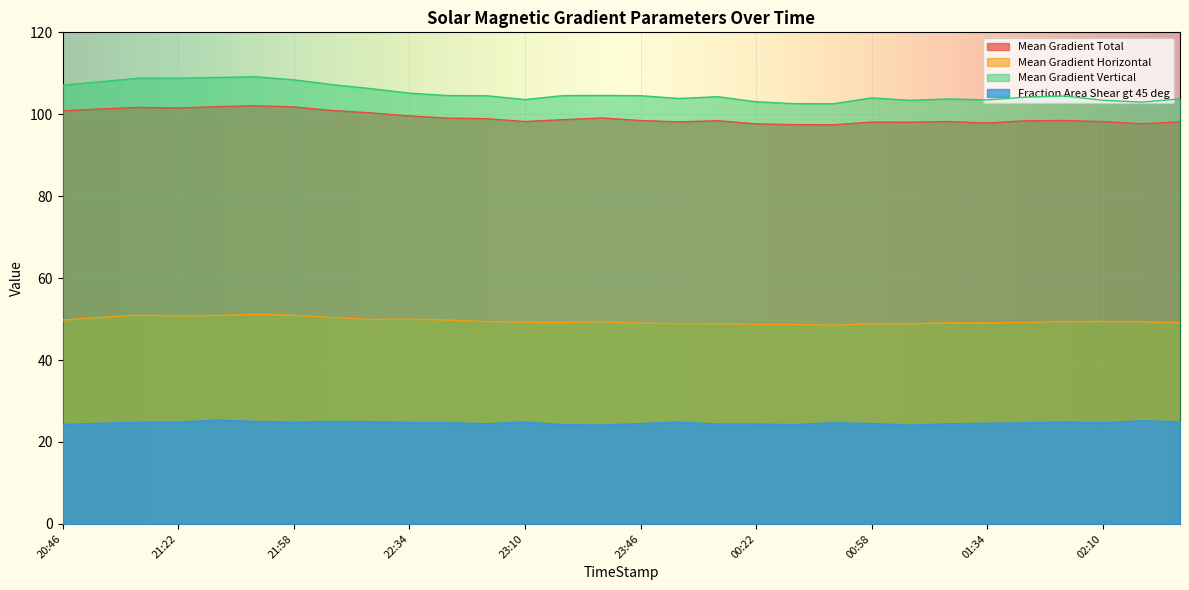

What is the label of the 7th point from the right?

01:22